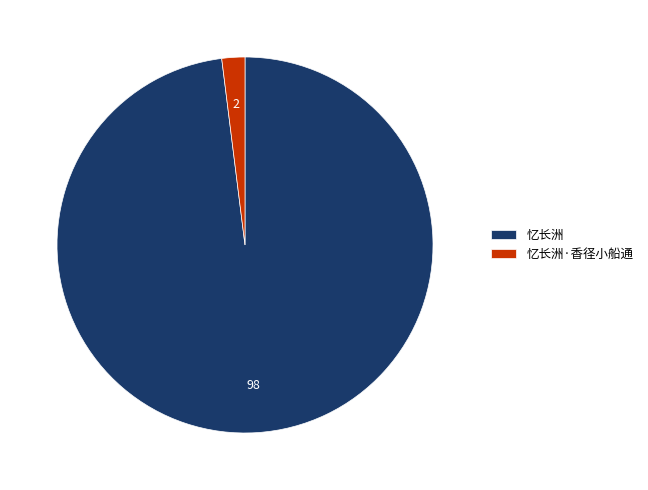

What is the majority slice?

忆长洲